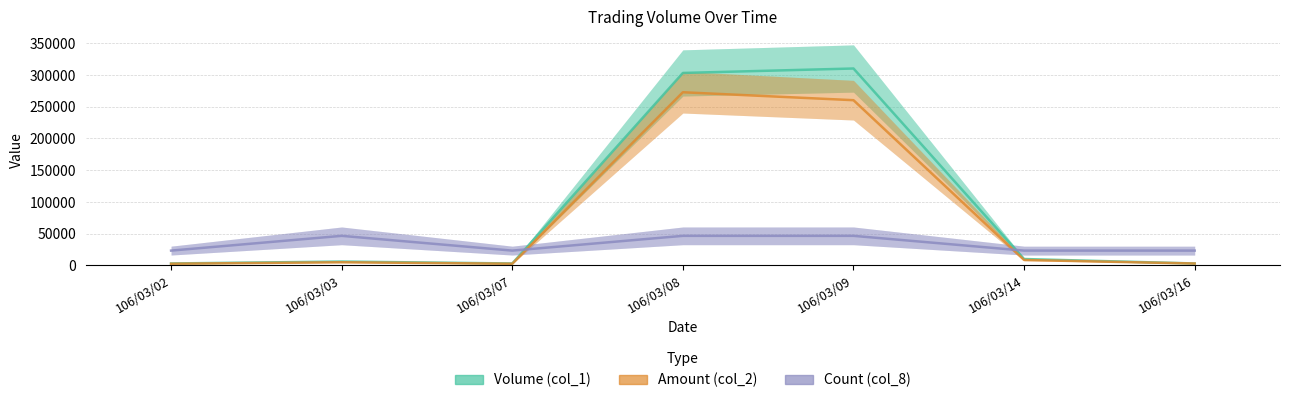

The value of Volume (col_1) at 106/03/14 is 10000. True or false?

True